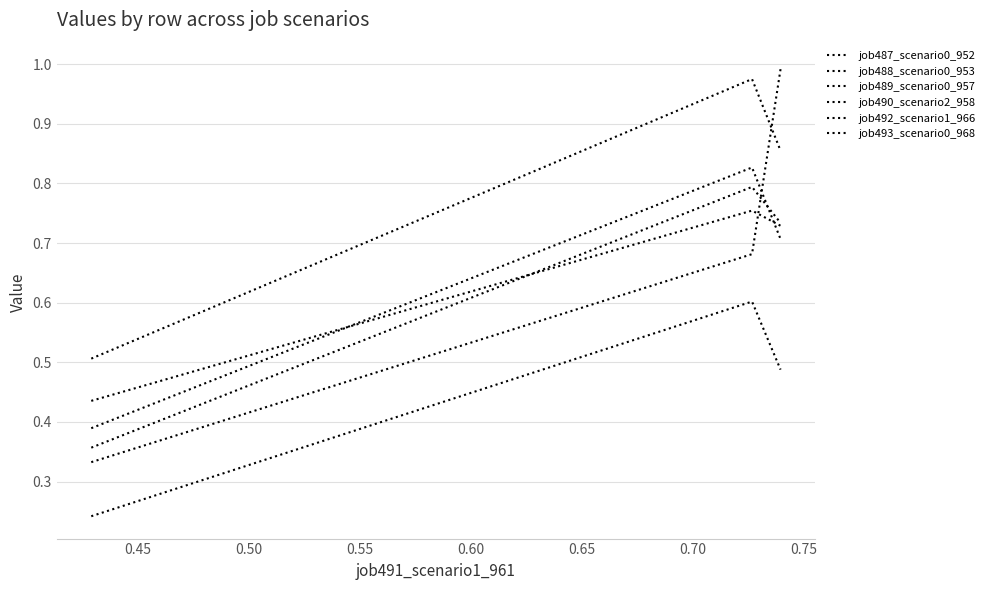

Does the chart have visible grid lines?

Yes